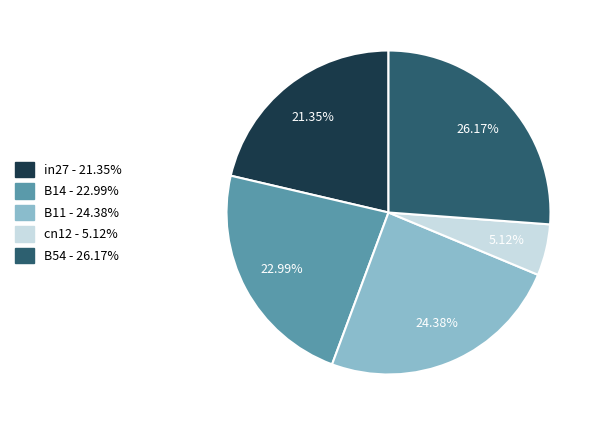

What percentage is the B54 slice, to the nearest percent?

26%